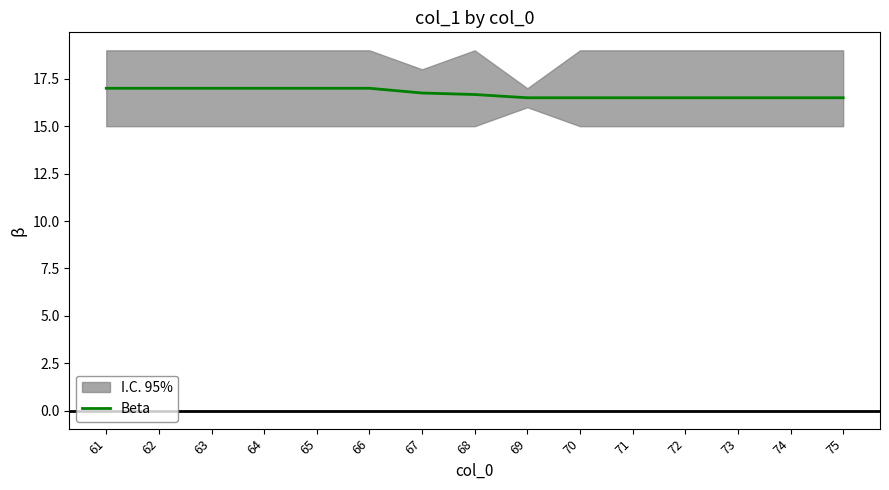

Reading left to right, what are all the values shown in this chart?

61=17.0	62=17.0	63=17.0	64=17.0	65=17.0	66=17.0	67=16.8	68=16.7	69=16.5	70=16.5	71=16.5	72=16.5	73=16.5	74=16.5	75=16.5